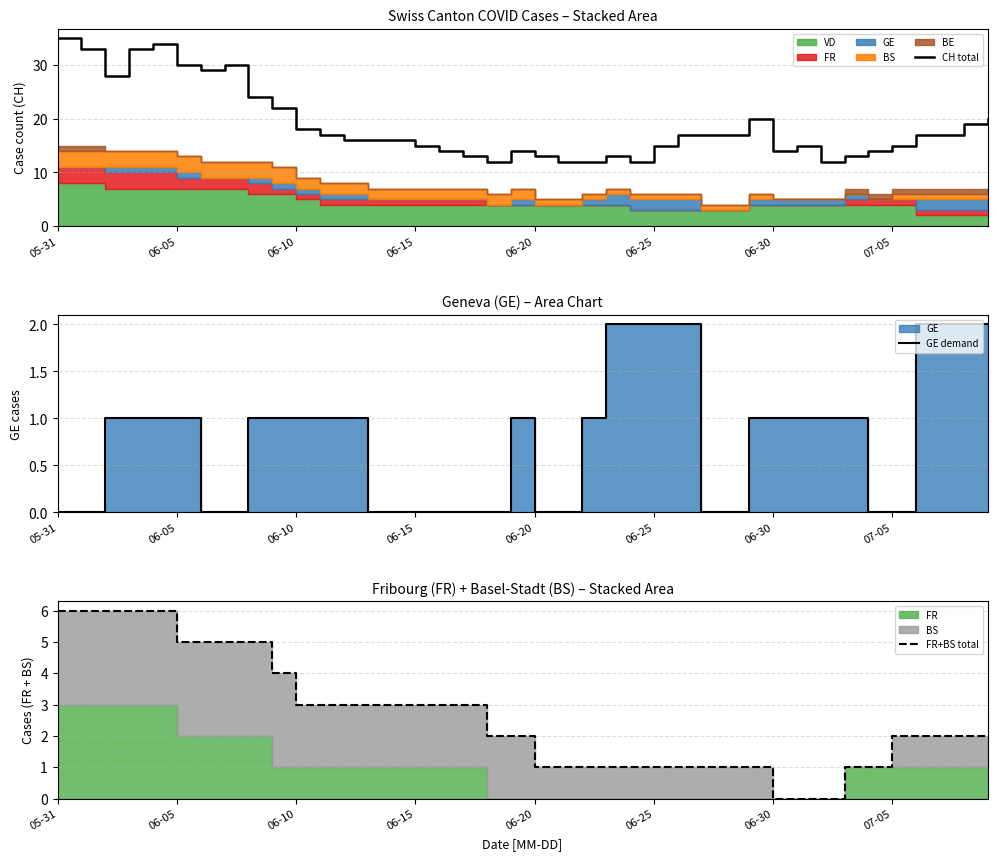

Reading right to left, list all the values displayed in this chart.

CH total: 20	19	17	17	15	14	13	12	15	14	20	17	17	17	15	12	13	12	12	13	14	12	13	14	15	16	16	16	17	18	22	24	30	29	30	34	33	28	33	35
GE demand: 2	2	2	2	0	0	1	1	1	1	1	0	0	2	2	2	2	1	0	0	1	0	0	0	0	0	0	1	1	1	1	1	0	0	1	1	1	1	0	0
FR+BS total: 2	2	2	2	2	1	1	0	0	0	1	1	1	1	1	1	1	1	1	1	2	2	3	3	3	3	3	3	3	3	4	5	5	5	5	6	6	6	6	6